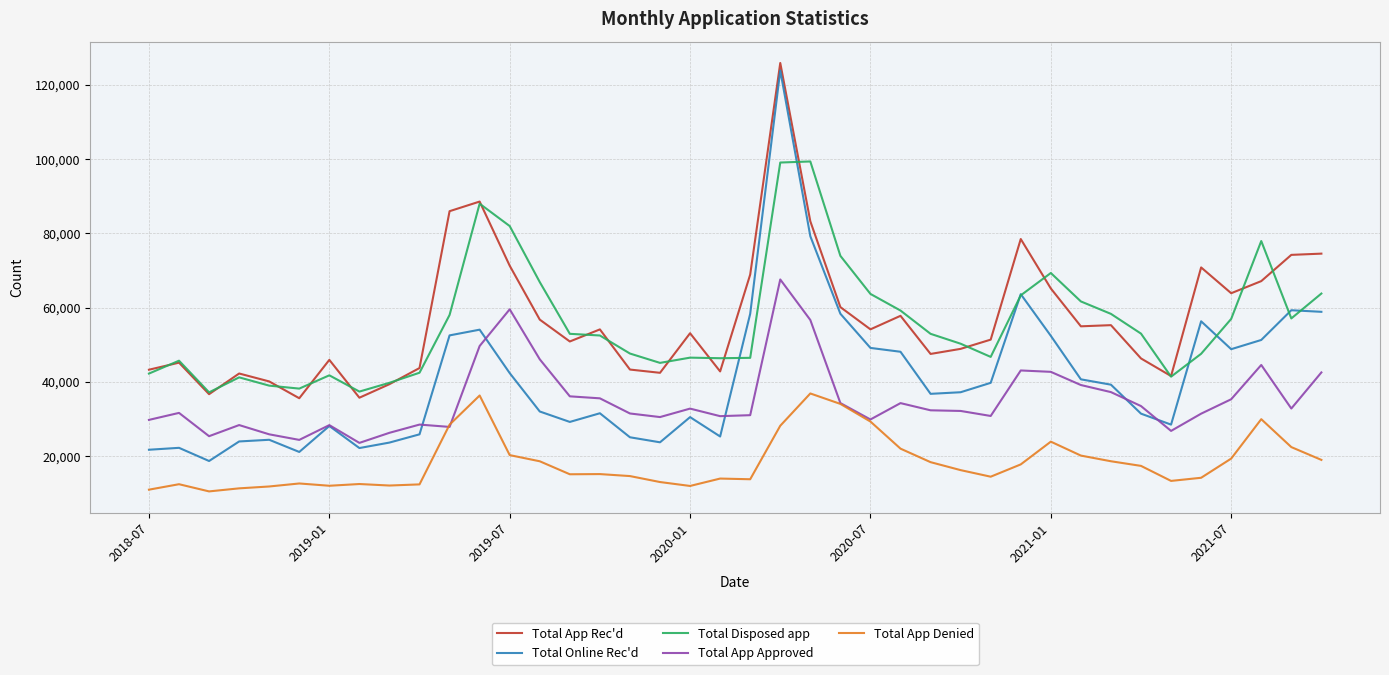

What is the highest value of the Total App Rec'd series?

125900